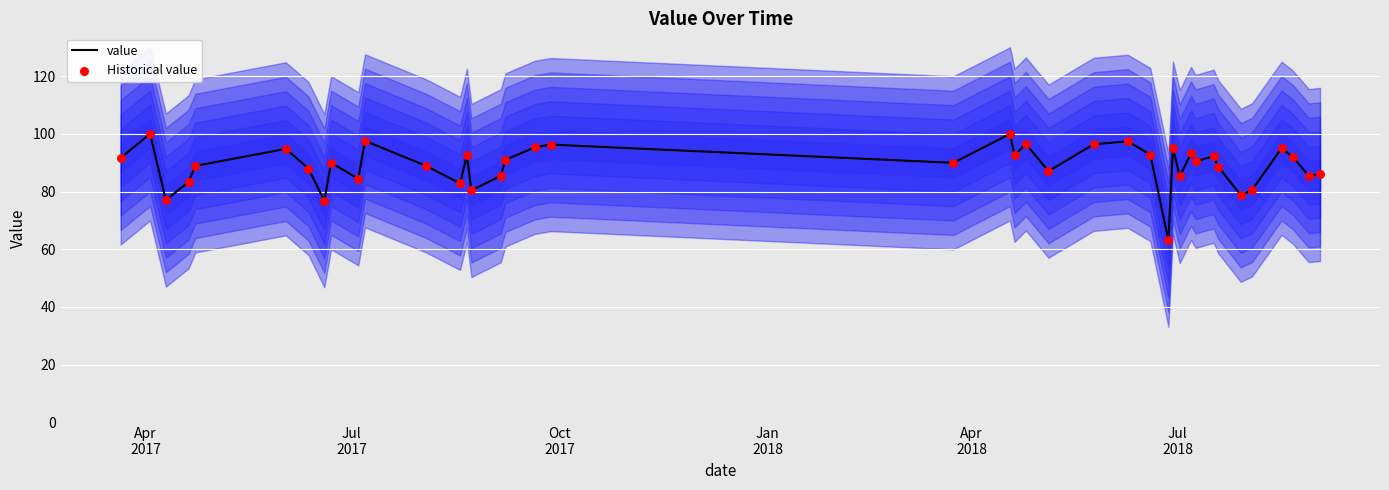

What are all the series names shown in the legend?

value, Historical value